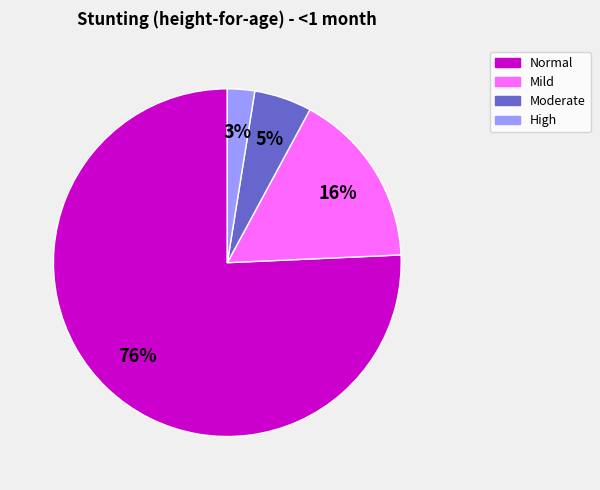

Is there any slice that represents more than half of the pie?

Yes